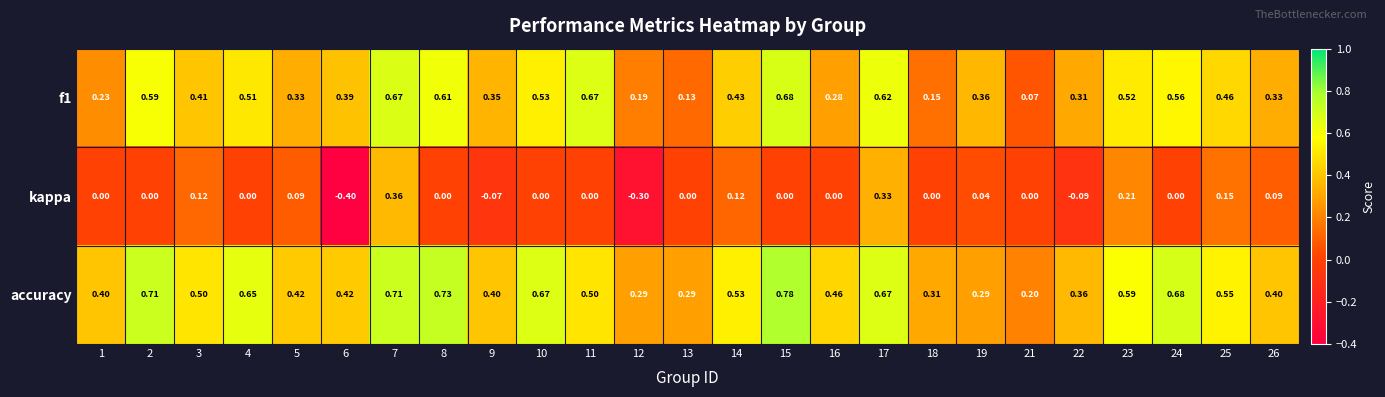

Which series has the widest spread of values?

kappa